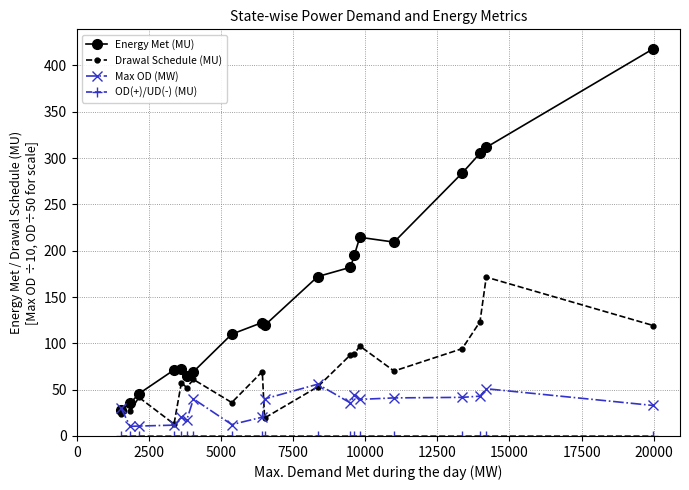

What is the difference between the maximum and minimum values in the Max OD (MW) series?

45.5